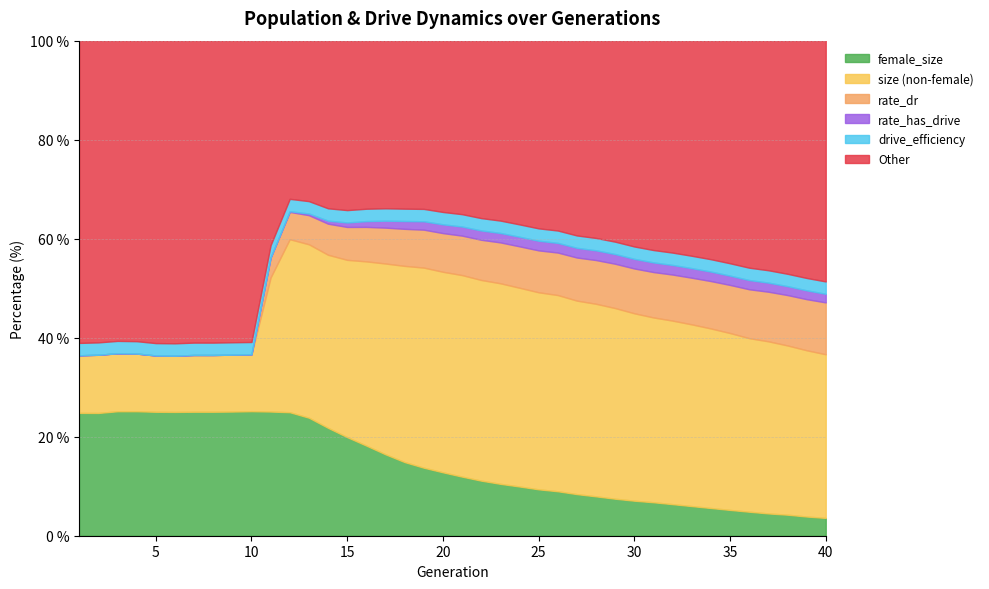

How many lines are shown in the chart?

6